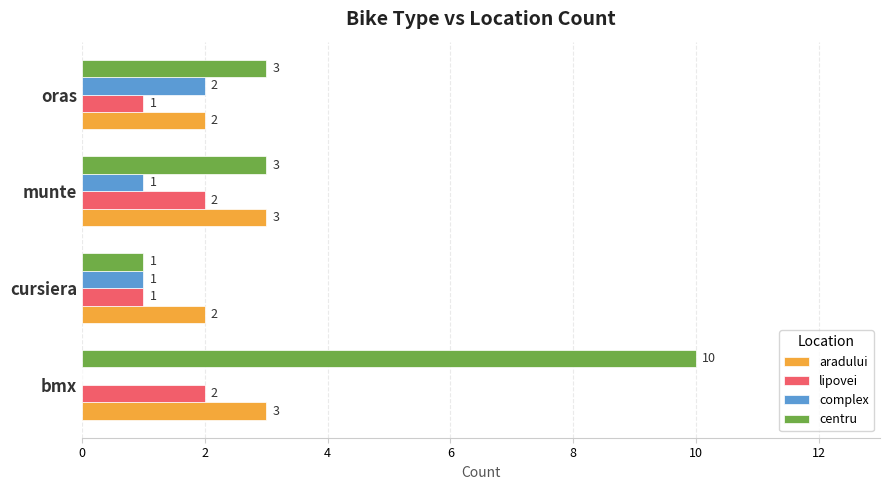

Between cursiera and oras, which series saw the biggest shift?

centru